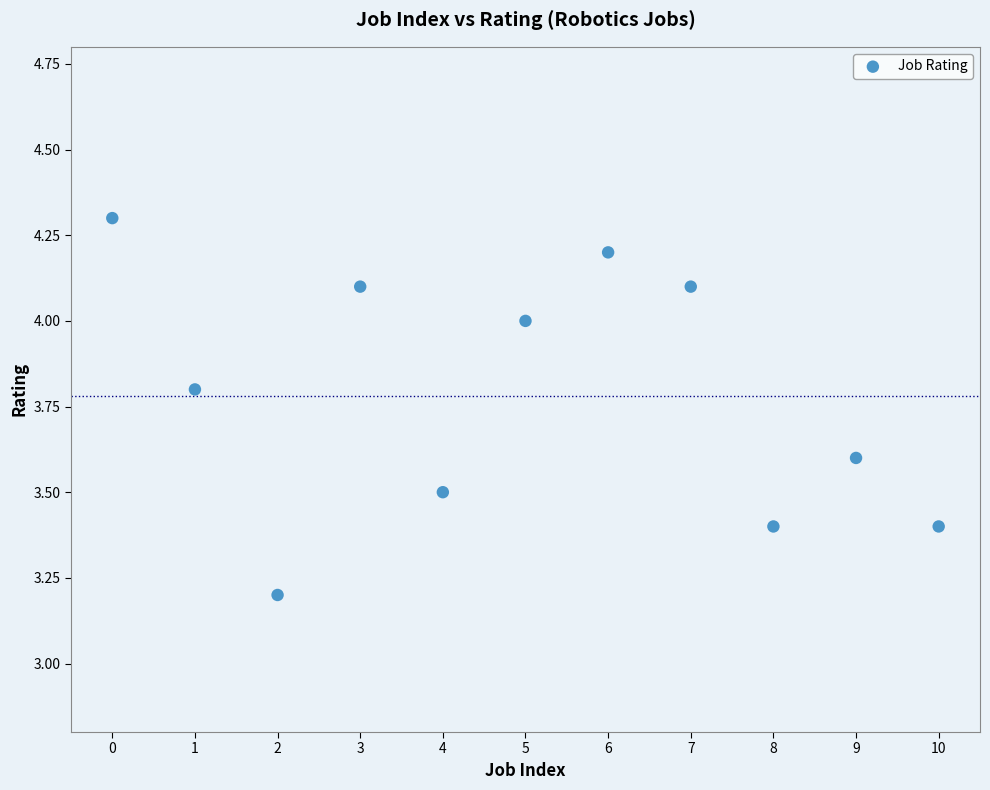

What is the range of Y values (max minus min)?

1.1